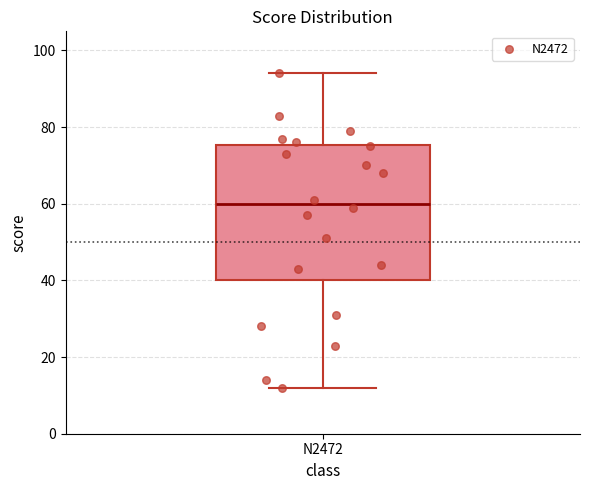

Read this box plot against the y-axis: the position of the median line, the range covered by the box, and the ends of both whiskers. The values are not printed on the chart, so give them approximately, as read against the axis.

median 60, box 40 to 76, whiskers 12 to 94